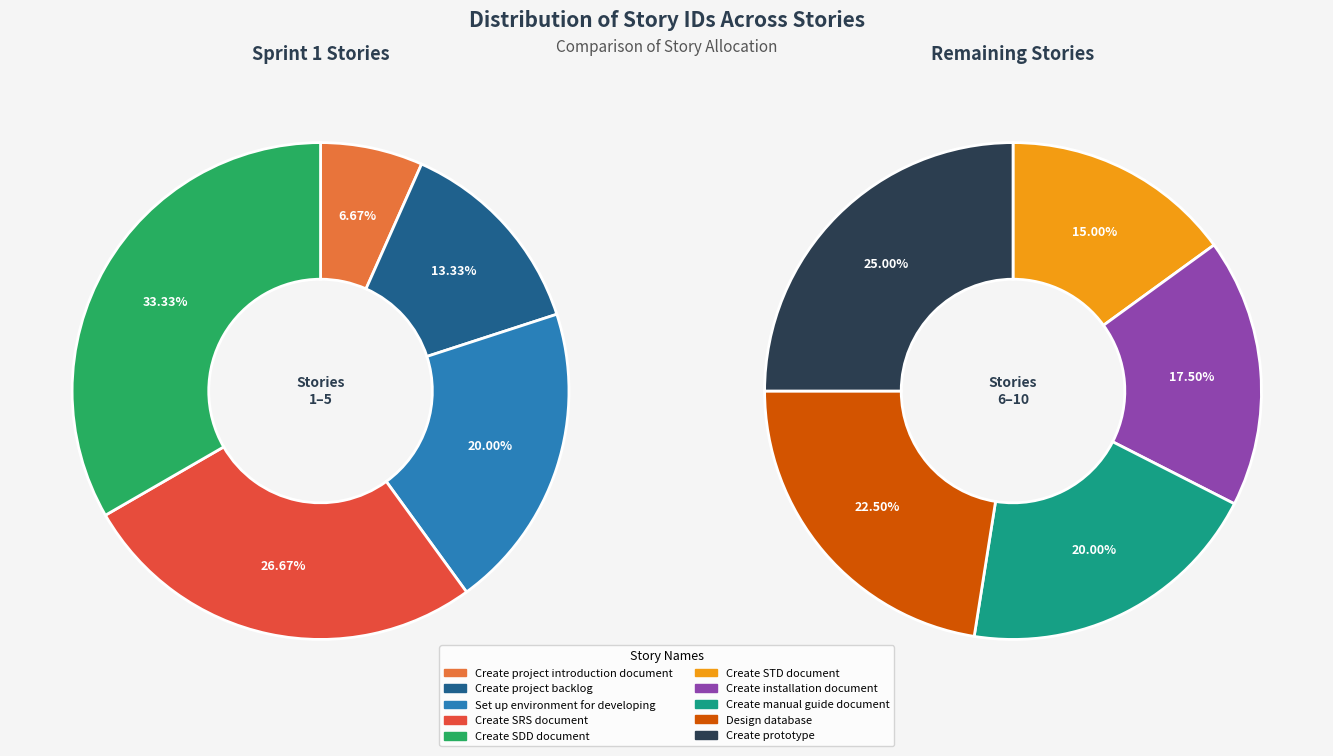

What is the change in value from Design database to Create prototype?

+1